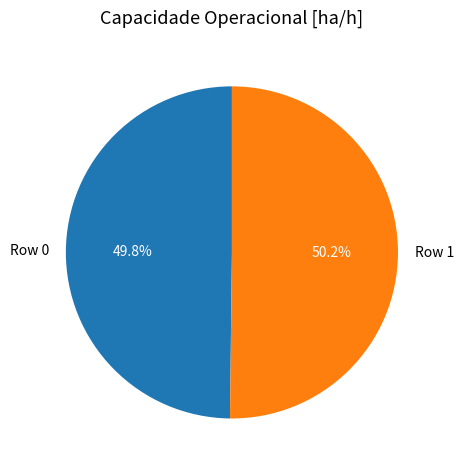

Is there a majority slice in this chart?

Yes